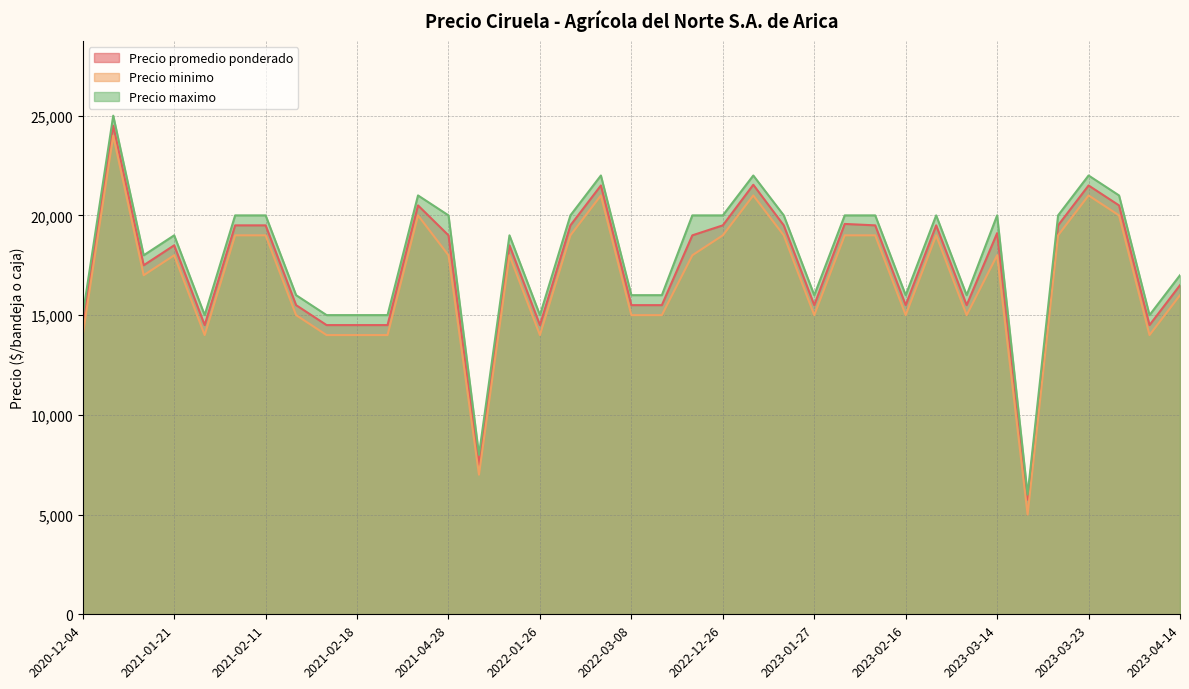

What is the maximum value for Precio promedio ponderado?

24500